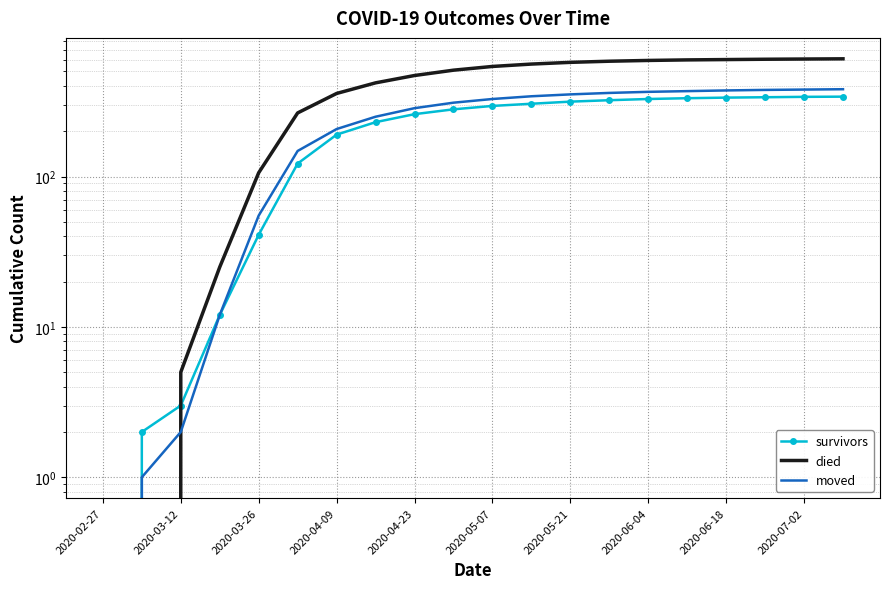

What are all the series names shown in the legend?

survivors, died, moved